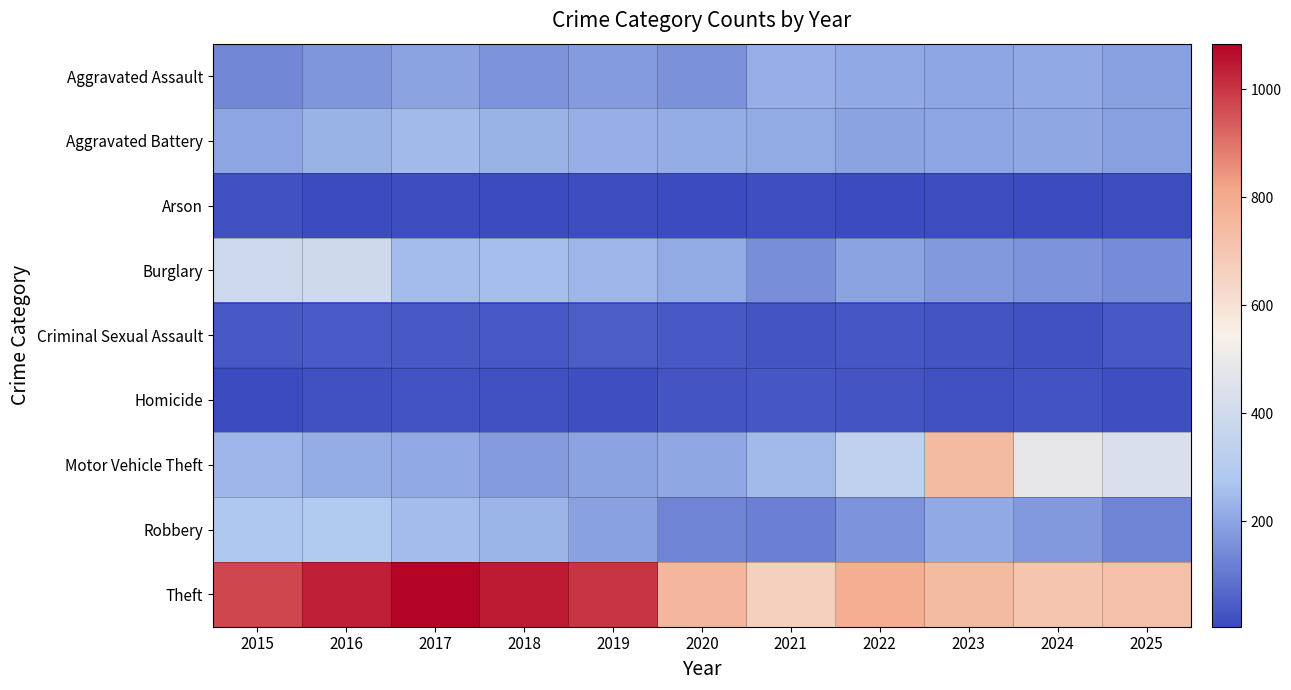

Which series has the widest spread of values?

Motor Vehicle Theft